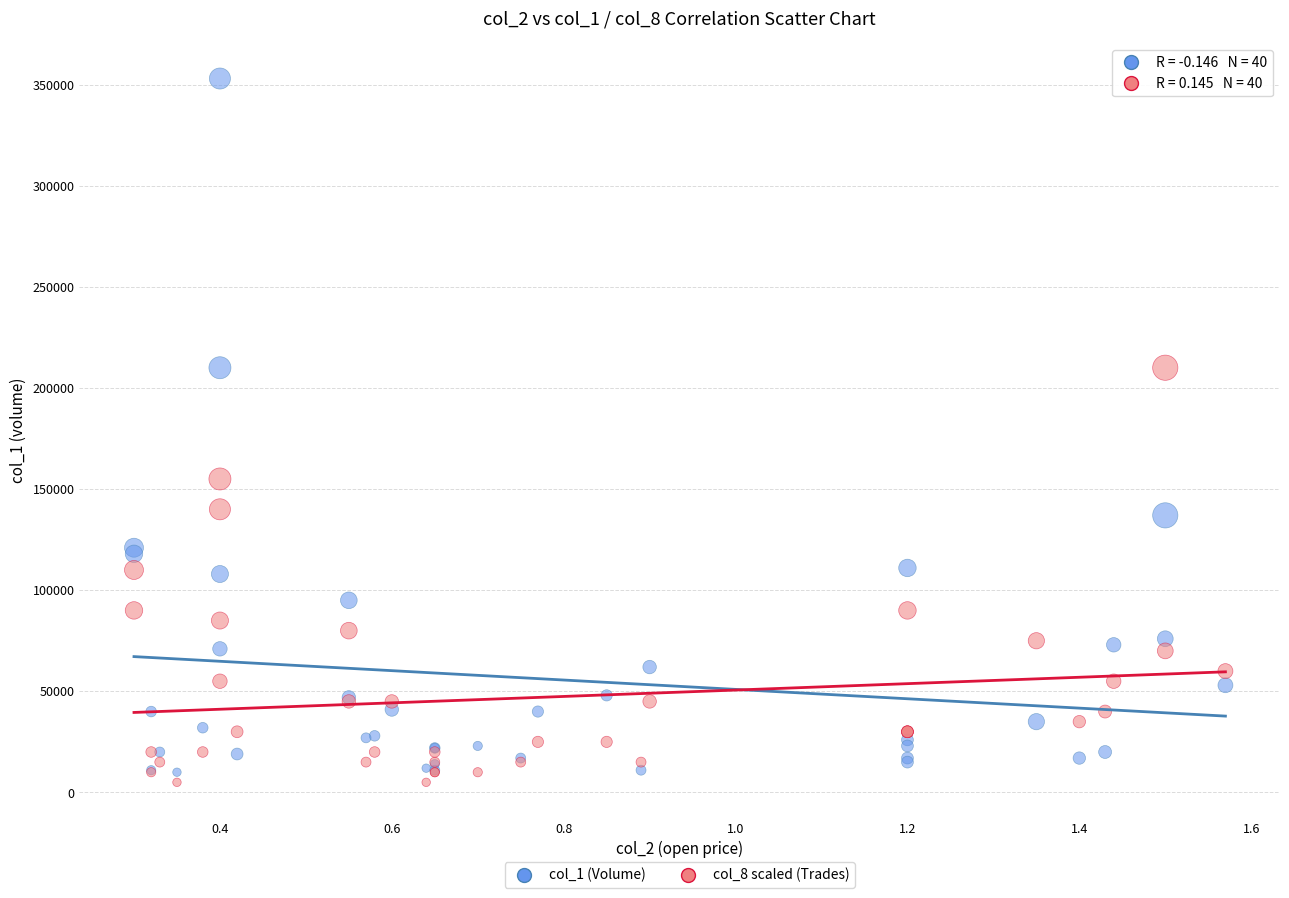

Which series has the largest Y range (max minus min)?

col_1 (Volume)